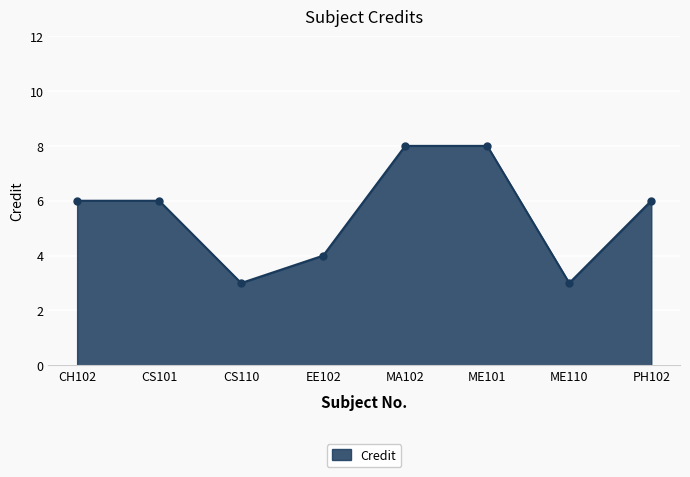

Which has a higher value, ME101 or CH102?

ME101